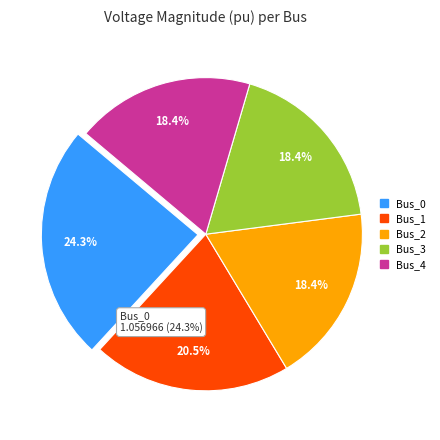

True or false: Bus_2 accounts for 33% of the total.

False